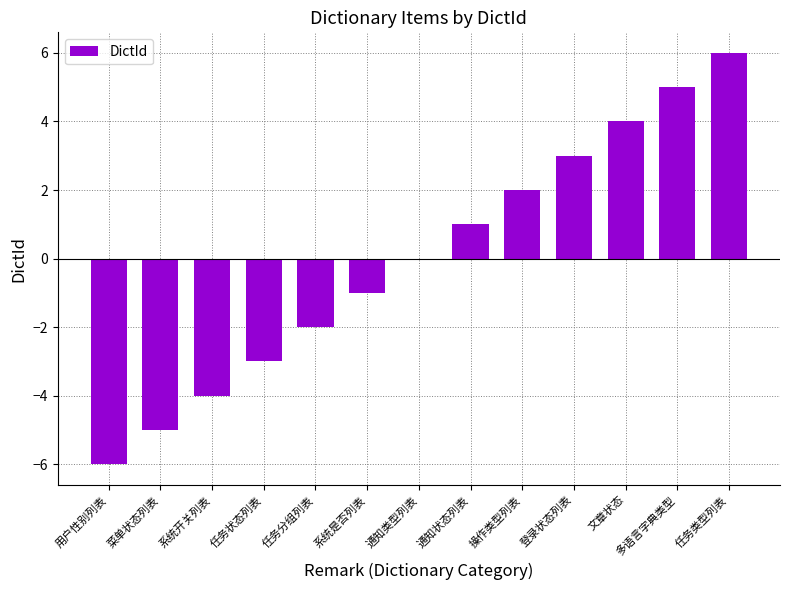

What is the sum of the values at 菜单状态列表 and 任务状态列表?

-8